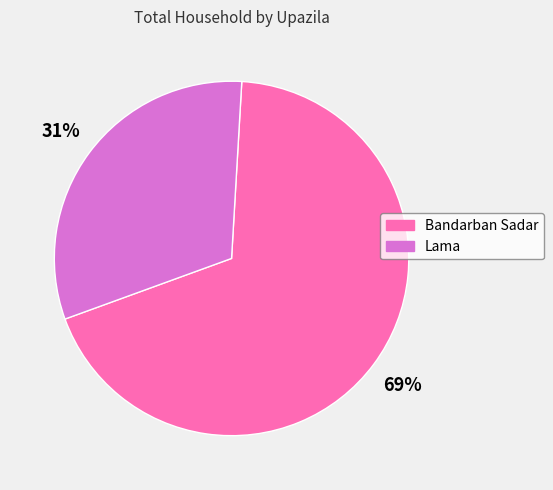

To the nearest percent, what portion does Lama represent?

31%